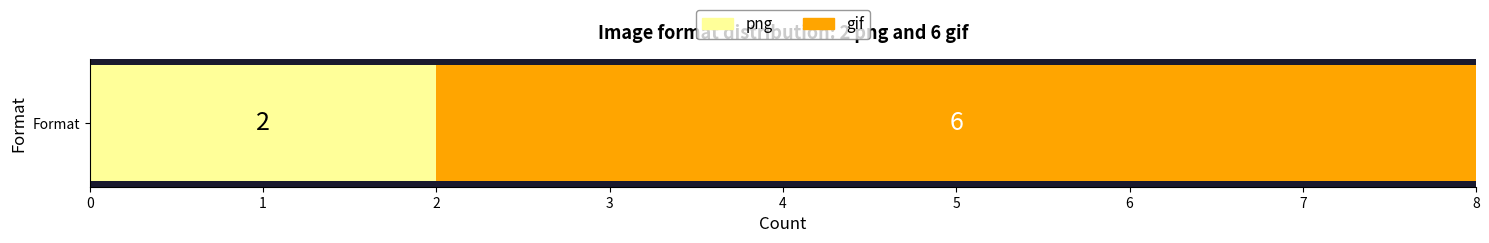

The png series shows 2 at Format. True or false?

True